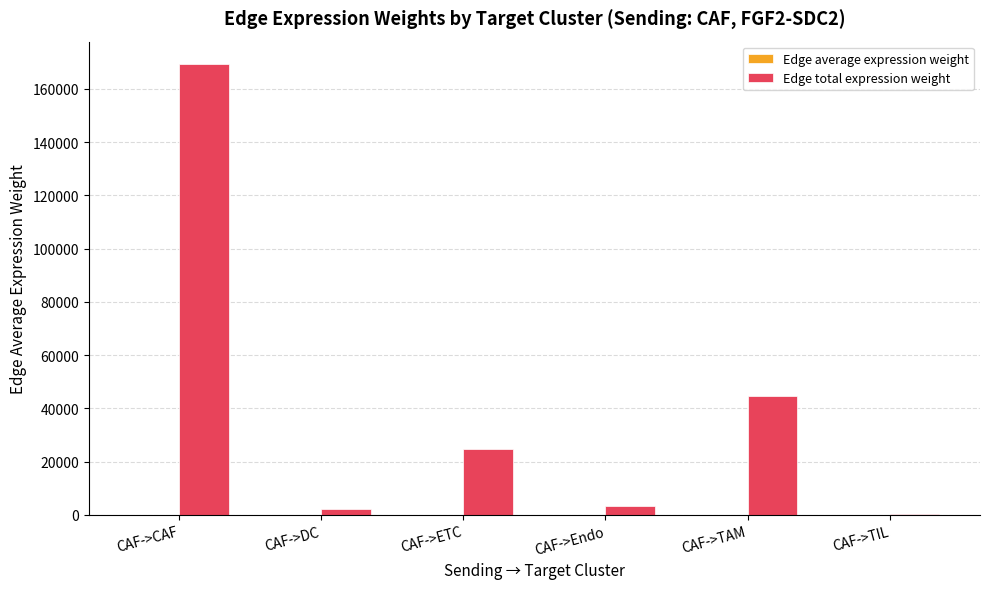

What is the total value across all series at CAF->TAM?

44616.7